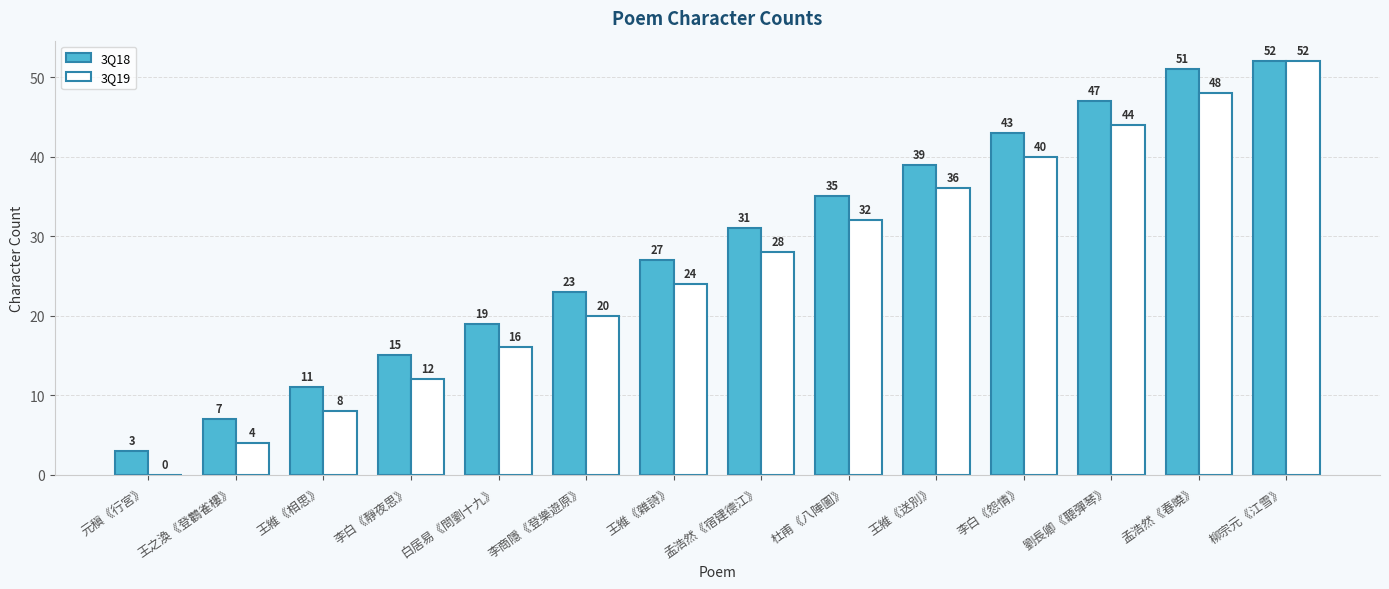

Is it true that 3Q18 equals 26 at 白居易《問劉十九》?

False